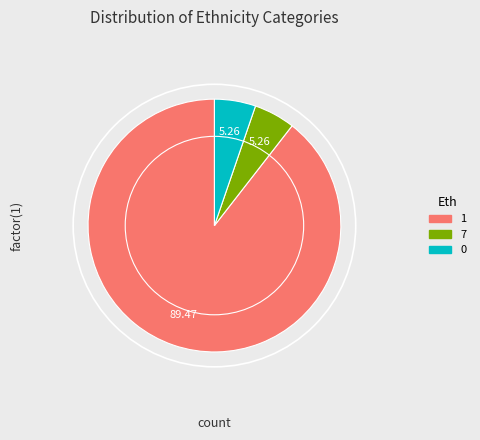

Does any single category account for the majority?

Yes